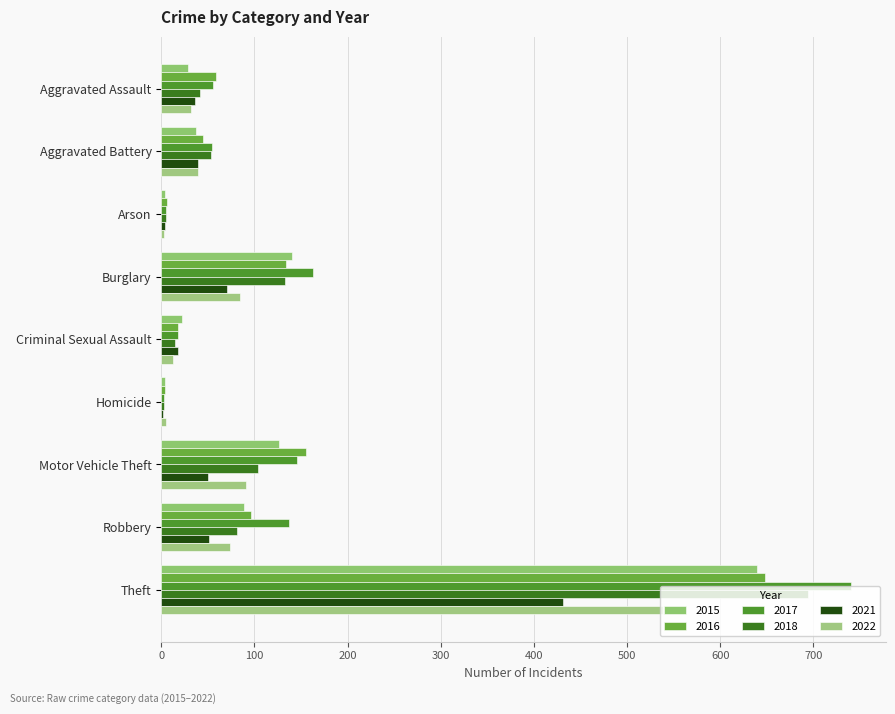

True or false: 2022 has a value of 139 at Theft.

False